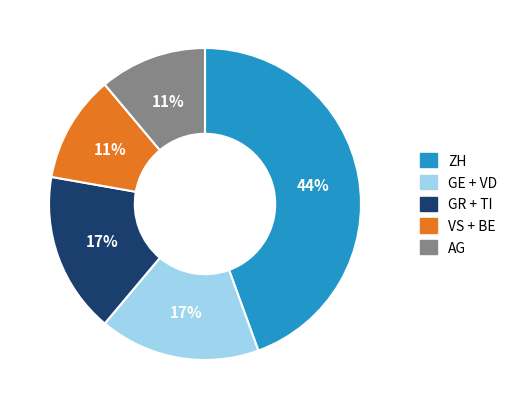

Does any single category account for the majority?

No